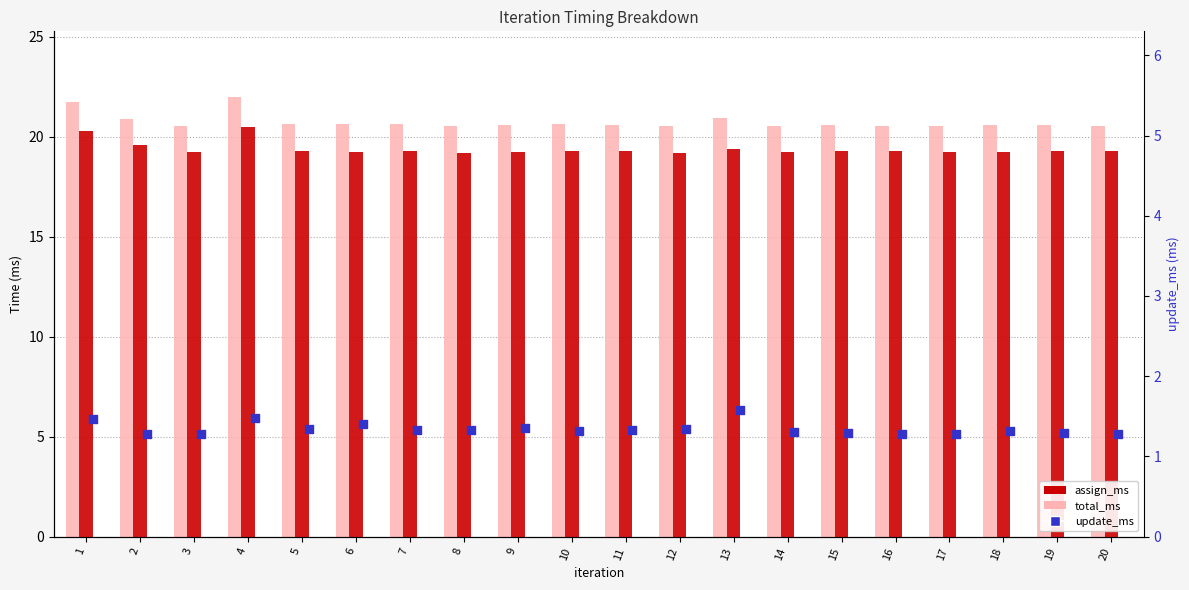

What are all the series names shown in the legend?

total_ms, assign_ms, update_ms